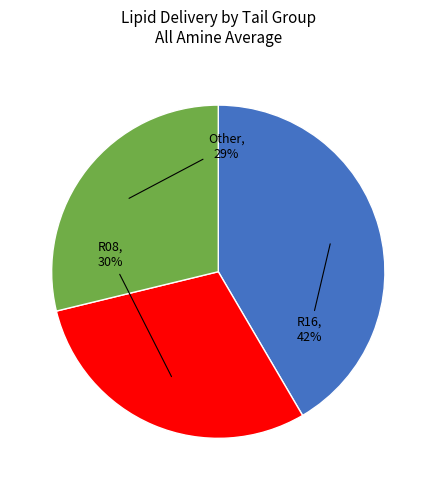

Is there a majority slice in this chart?

No